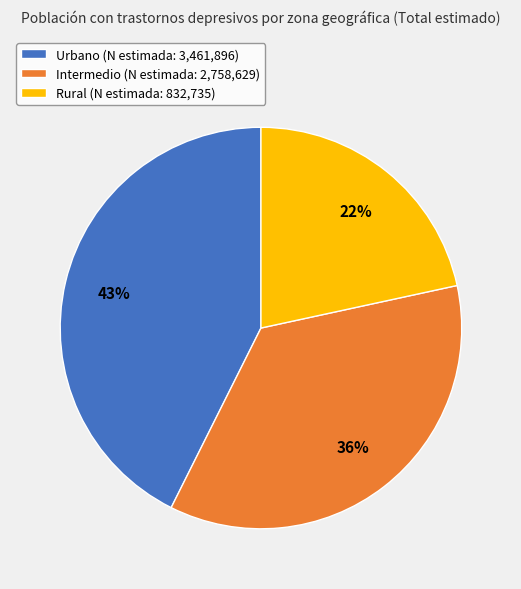

The Rural slice represents 22% of the pie. True or false?

True